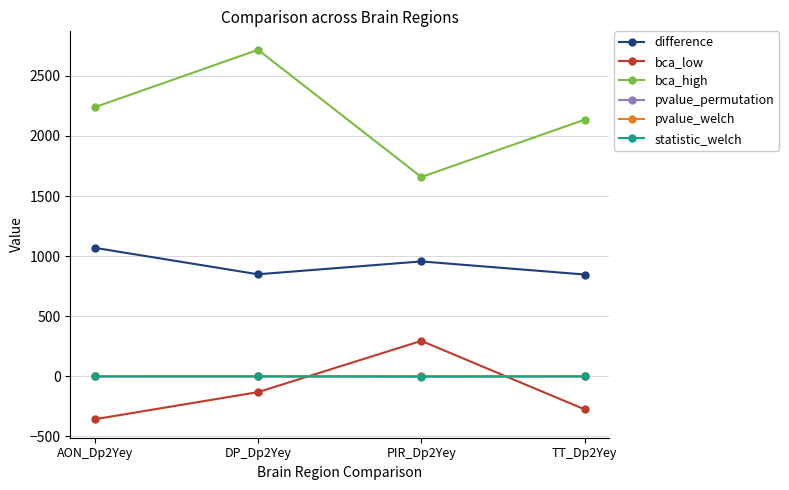

List the labels in order of bca_high value, largest first.

DP_Dp2Yey, AON_Dp2Yey, TT_Dp2Yey, PIR_Dp2Yey